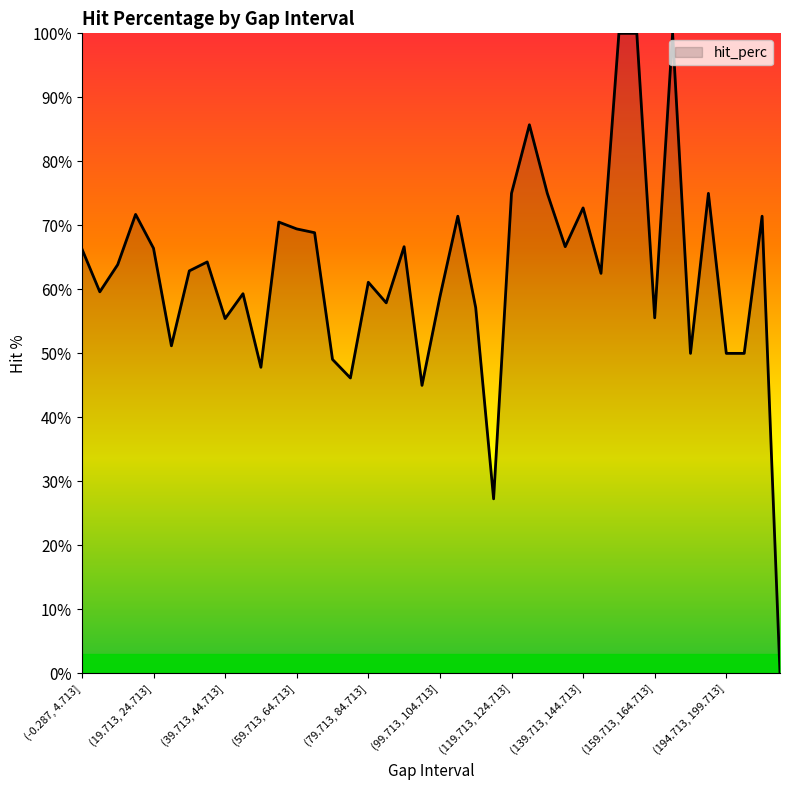

Does the chart have visible grid lines?

No